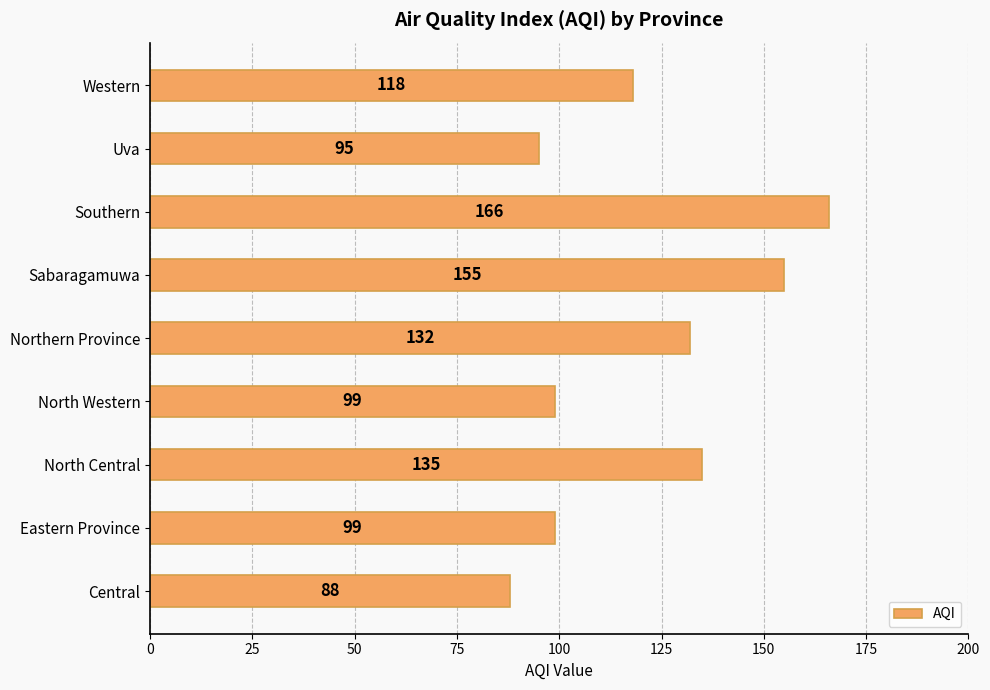

Count the number of categories in the chart.

9